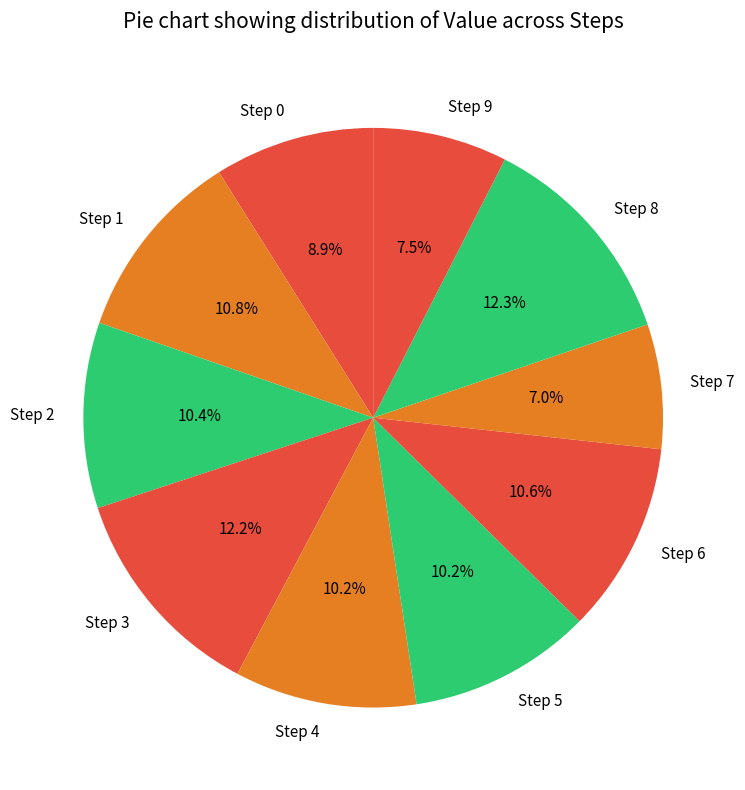

Which category has the smallest portion of the pie?

Step 7